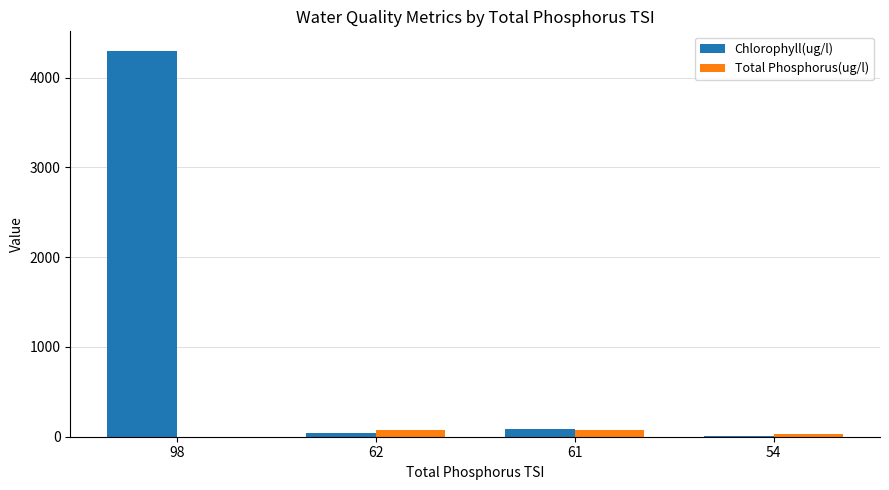

At which category is the sum across all series the highest?

98